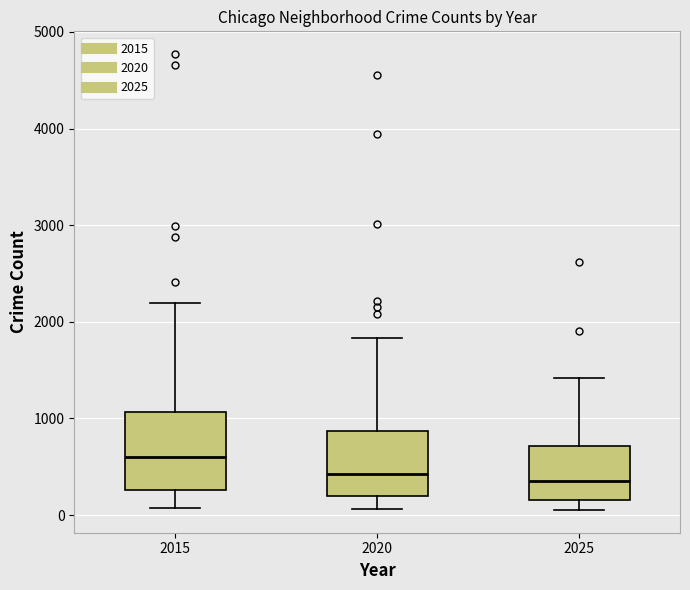

Reading left to right, transcribe this box plot: for each box, give where its median line is, the range the box spans, and where its two whiskers end, as read against the y-axis. The values are not printed on the chart, so give them approximately, as read against the axis.

2015: median 600, box 300 to 1100, whiskers 100 to 2200
2020: median 400, box 200 to 900, whiskers 100 to 1800
2025: median 400, box 200 to 700, whiskers 100 to 1400